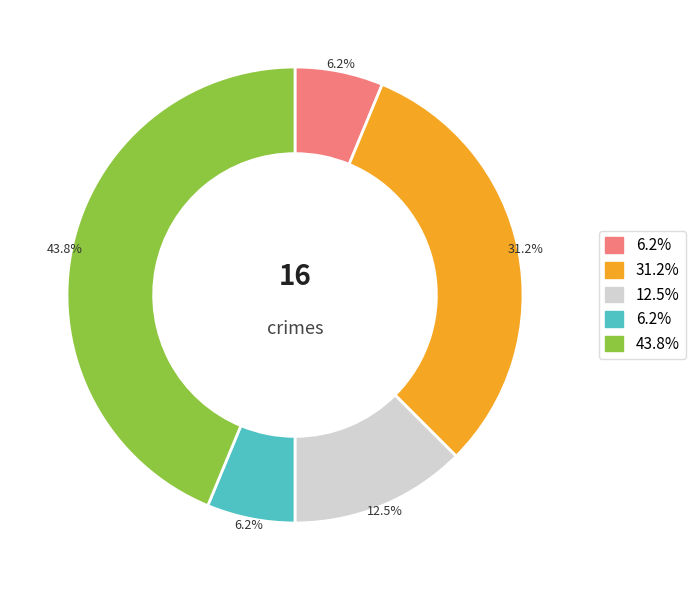

Is there any slice that represents more than half of the pie?

No